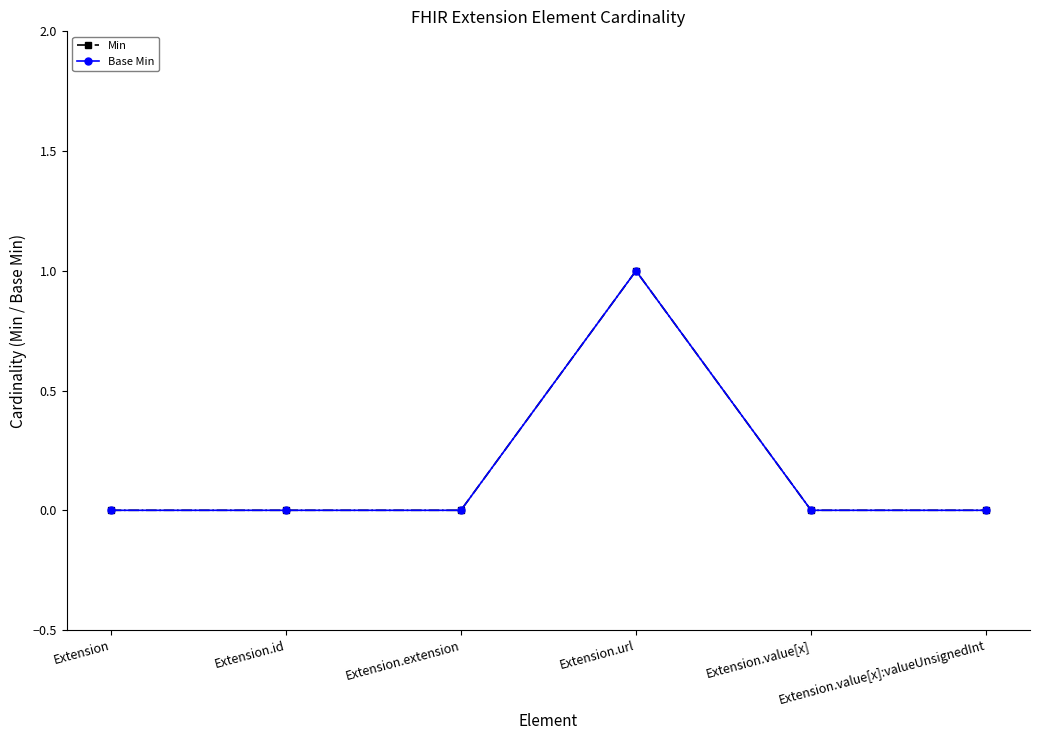

Which series has the largest total across all categories?

Min